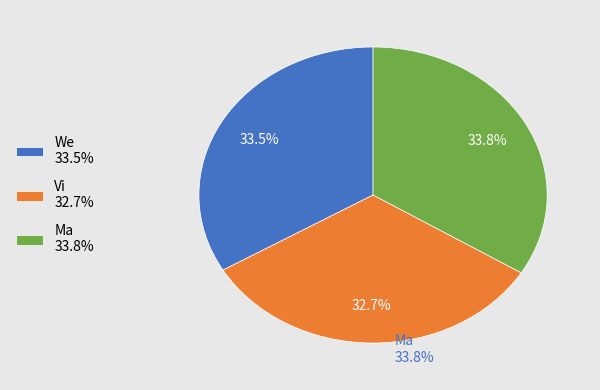

Is We the majority of the pie?

No